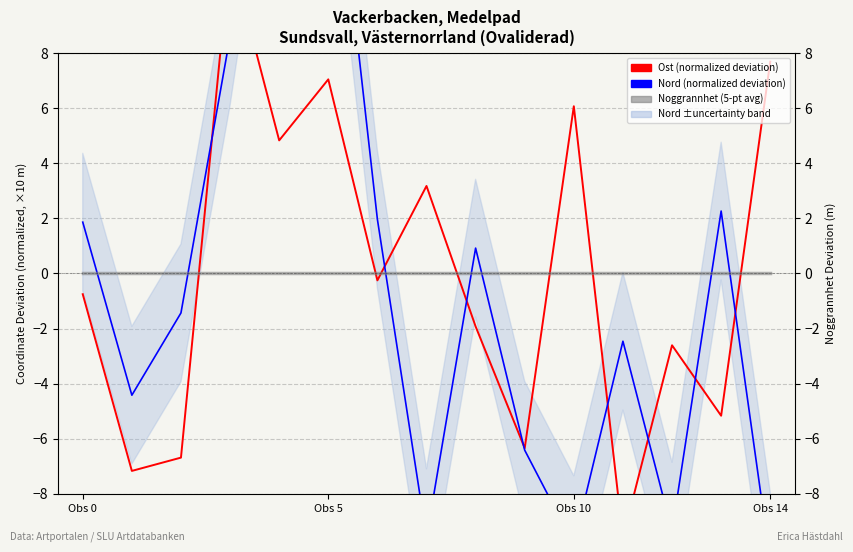

Does the chart display data point markers on the line(s)?

No